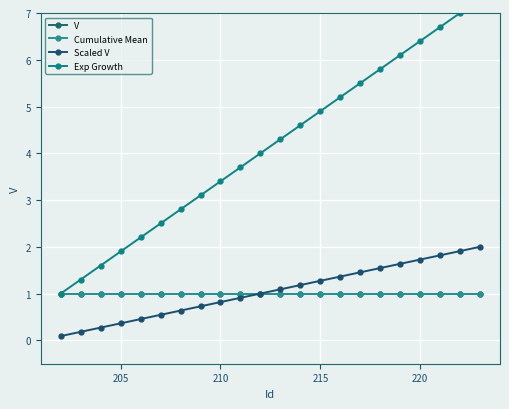

Which series has the widest spread of values?

Exp Growth